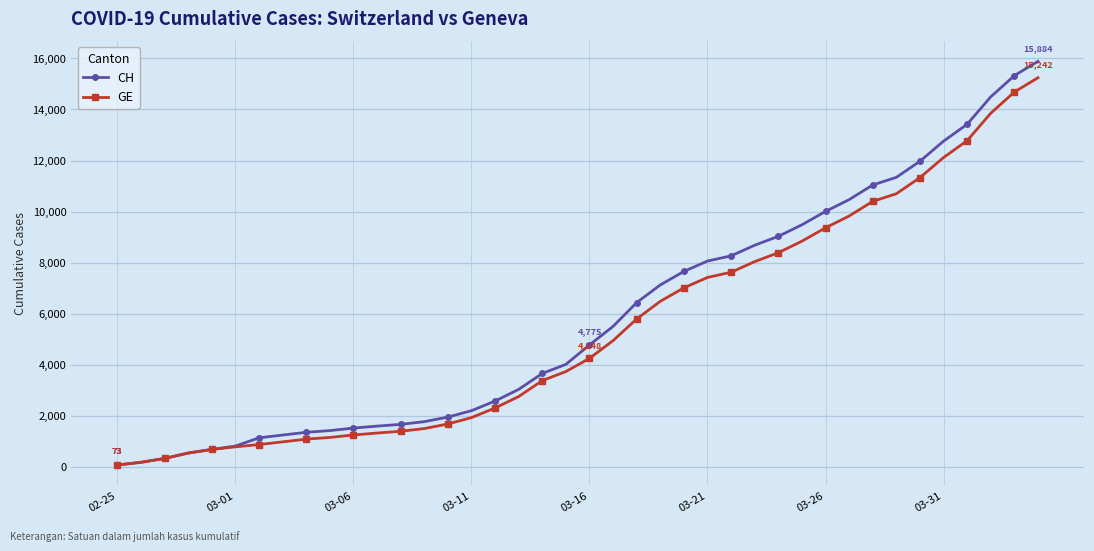

Which series has the widest spread of values?

CH